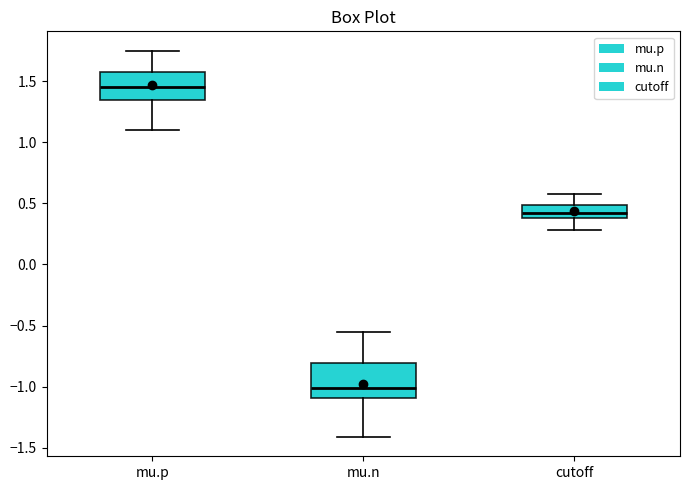

Where does the median line of the box for cutoff sit on the y-axis? The values are not printed on the chart, so give them approximately, as read against the axis.

0.45